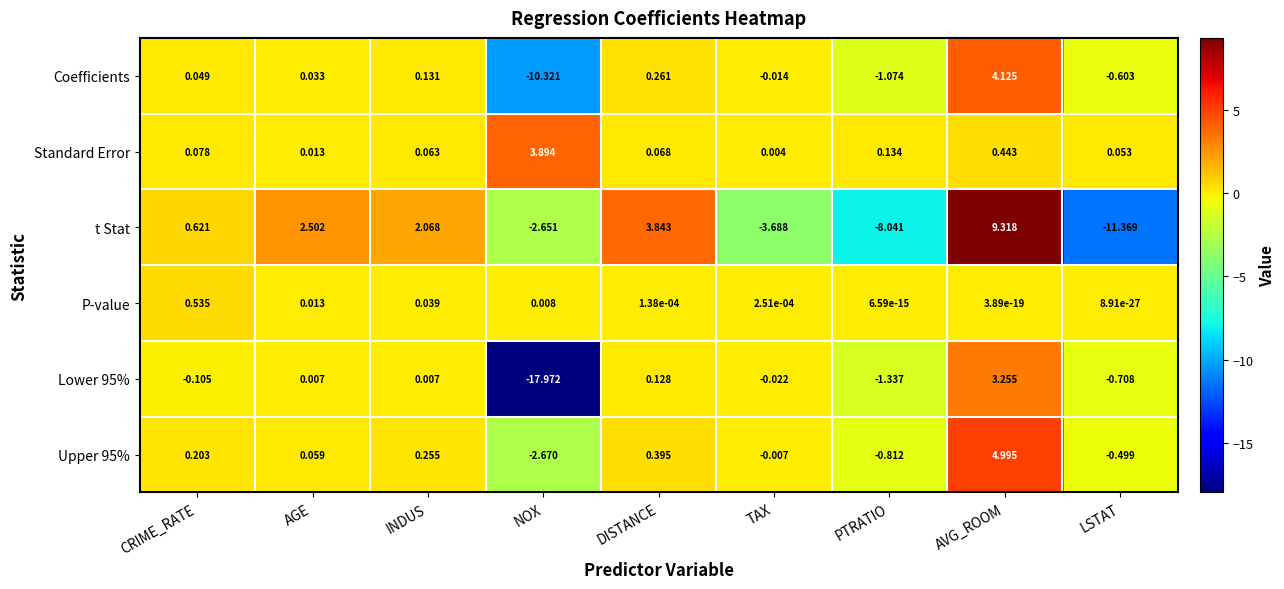

Is the value of P-value at PTRATIO greater than the value of Upper 95% at PTRATIO?

Yes